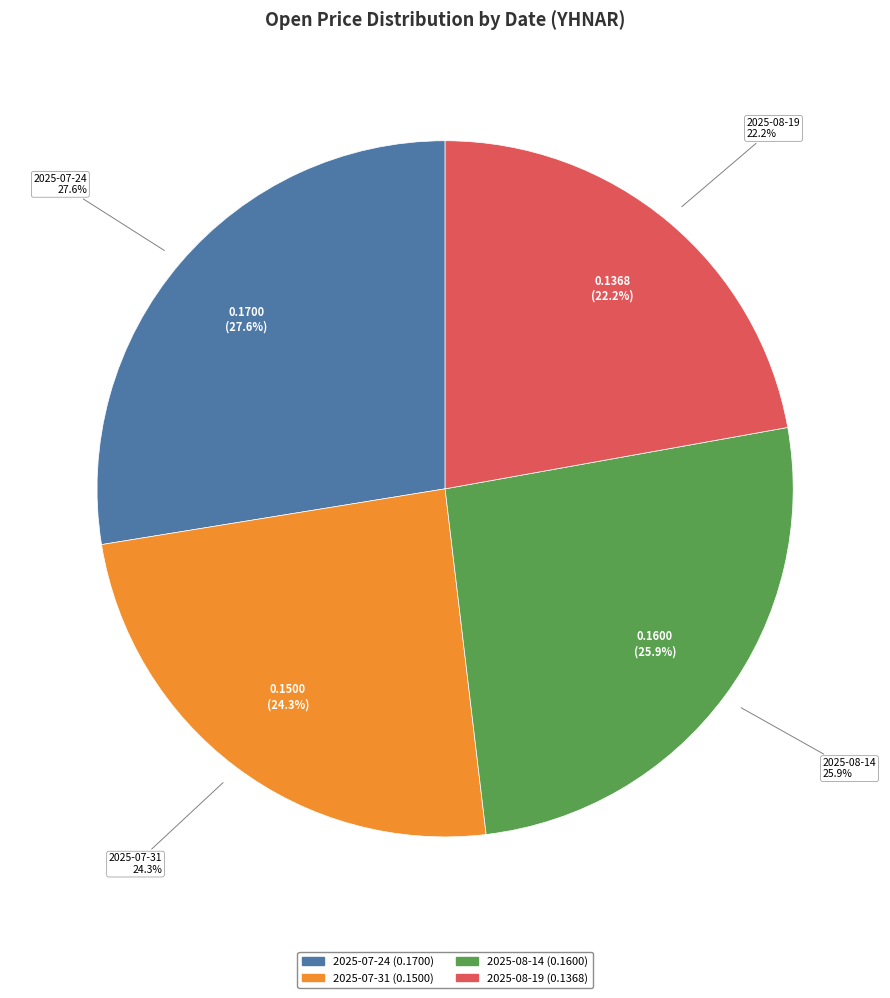

Is 2025-08-19 the majority of the pie?

No